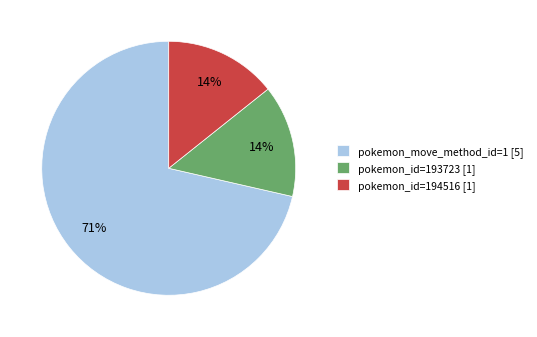

True or false: pokemon_id=193723 [1] accounts for 14% of the total.

True